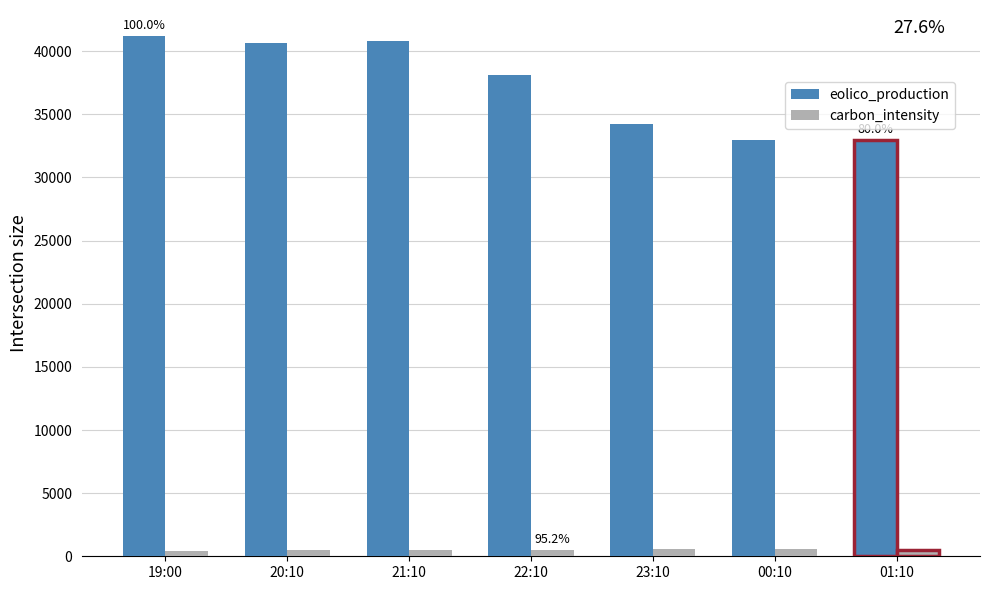

What is the difference between the second highest and minimum values in the eolico_production series?

7863.2